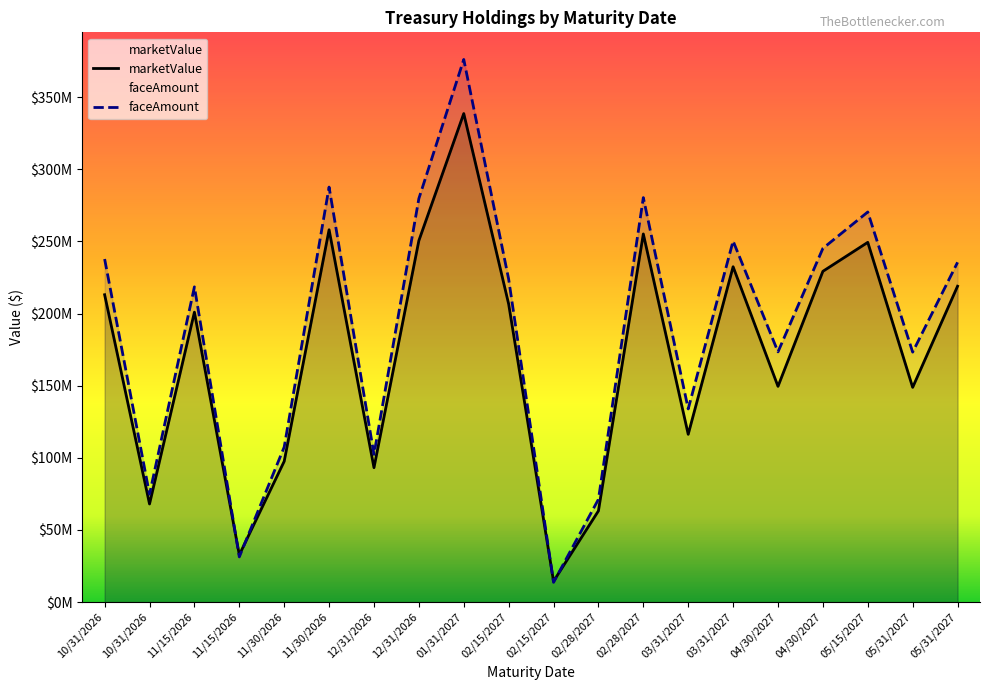

Is it true that marketValue equals 135546652 at 11/15/2026?

False